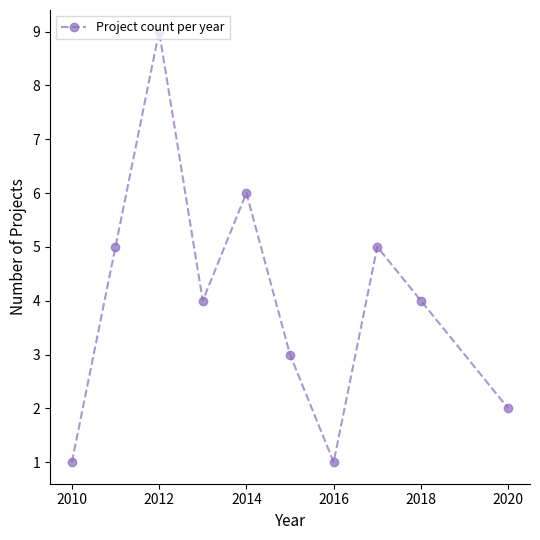

Does the chart display data point markers on the line(s)?

Yes